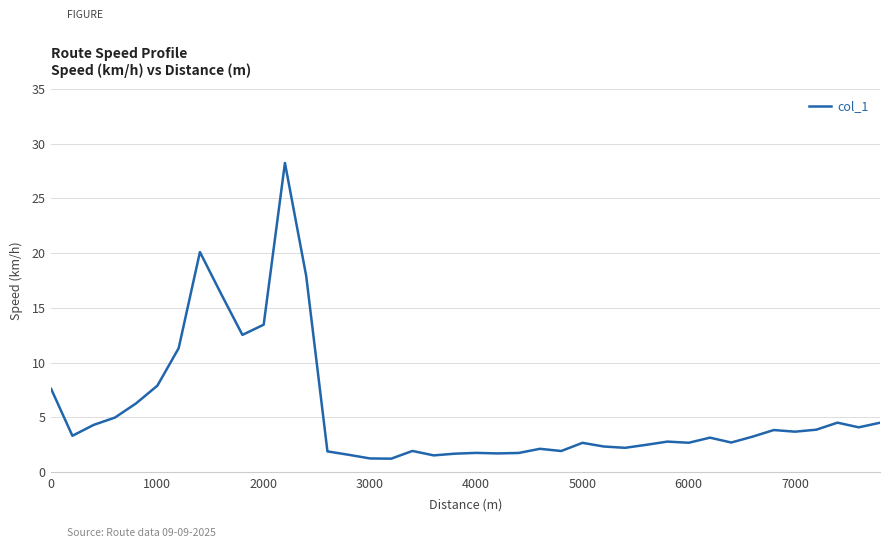

What is the maximum value shown in the chart?

28.2